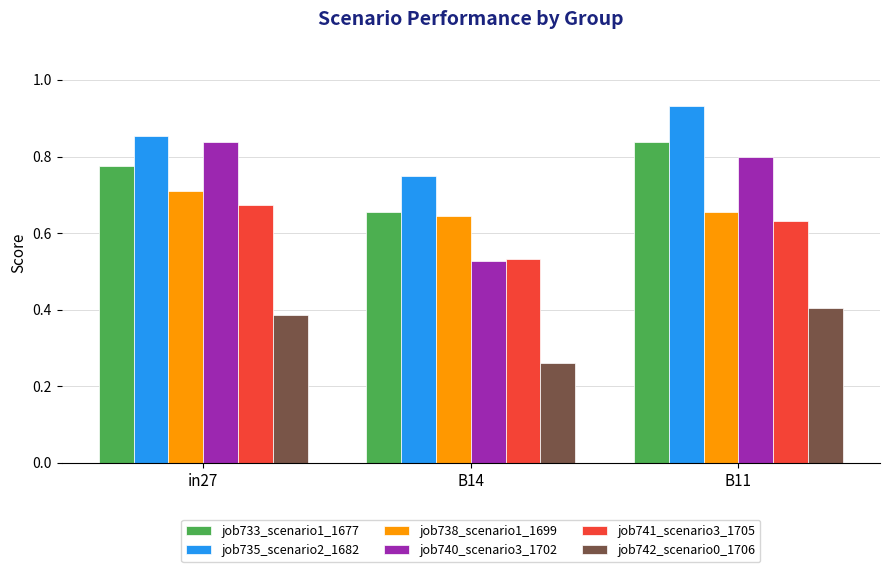

At how many categories does at least one series exceed 0?

3